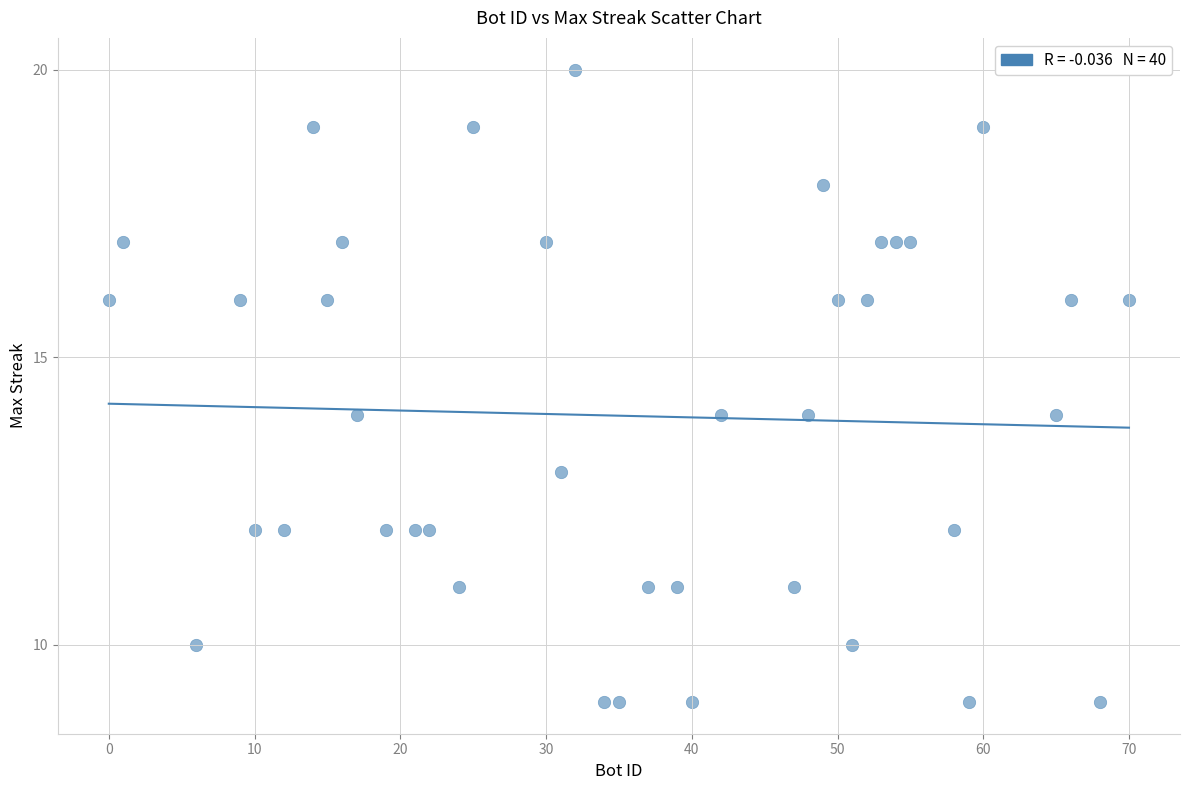

What is the range of X values (max minus min)?

70